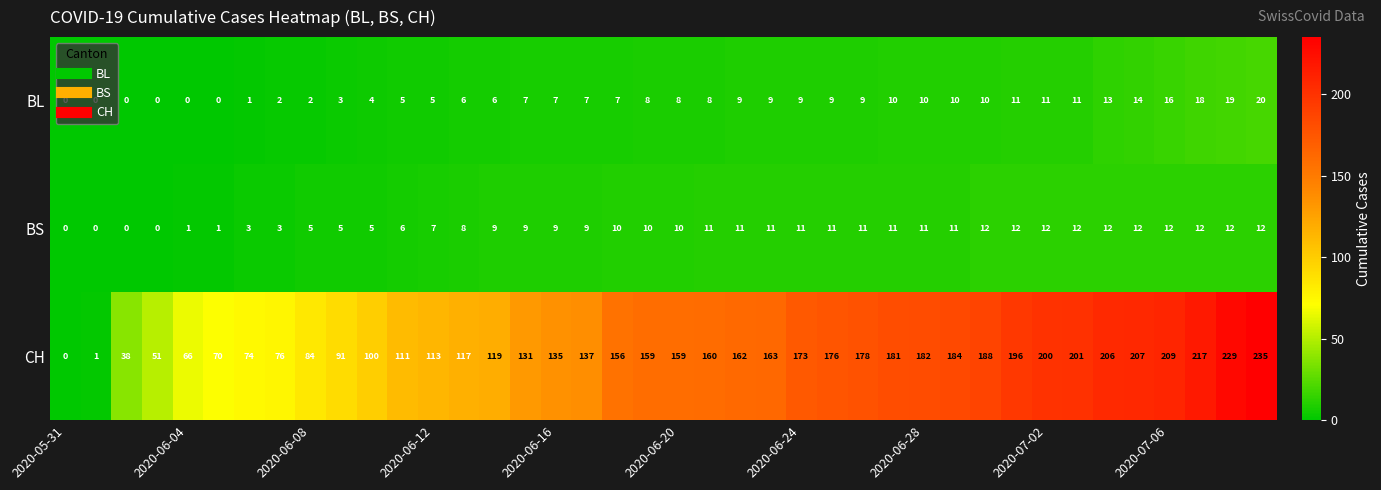

What is the difference between the maximum and minimum values in the CH series?

235